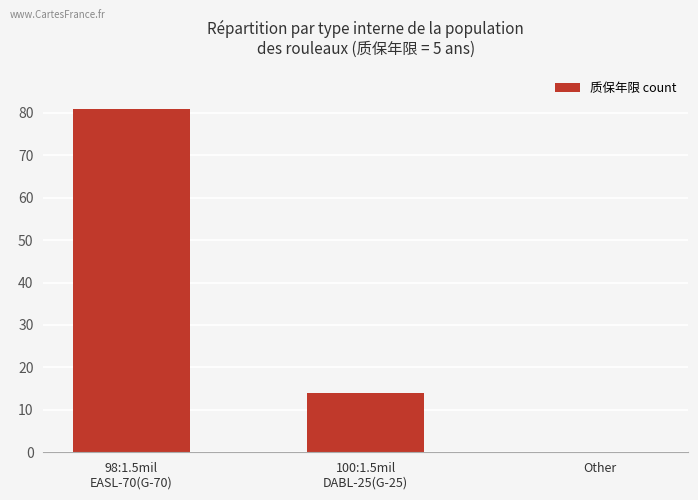

What is the change in value from 98:1.5mil
EASL-70(G-70) to 100:1.5mil
DABL-25(G-25)?

-67